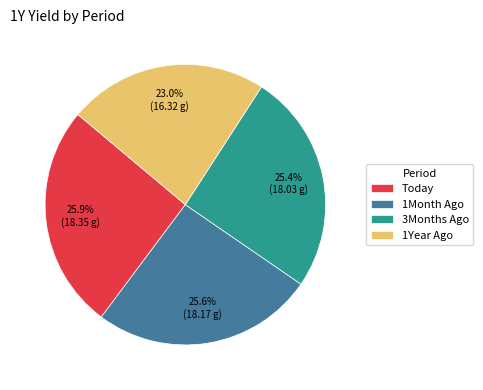

What percentage is the Today slice, to the nearest percent?

26%